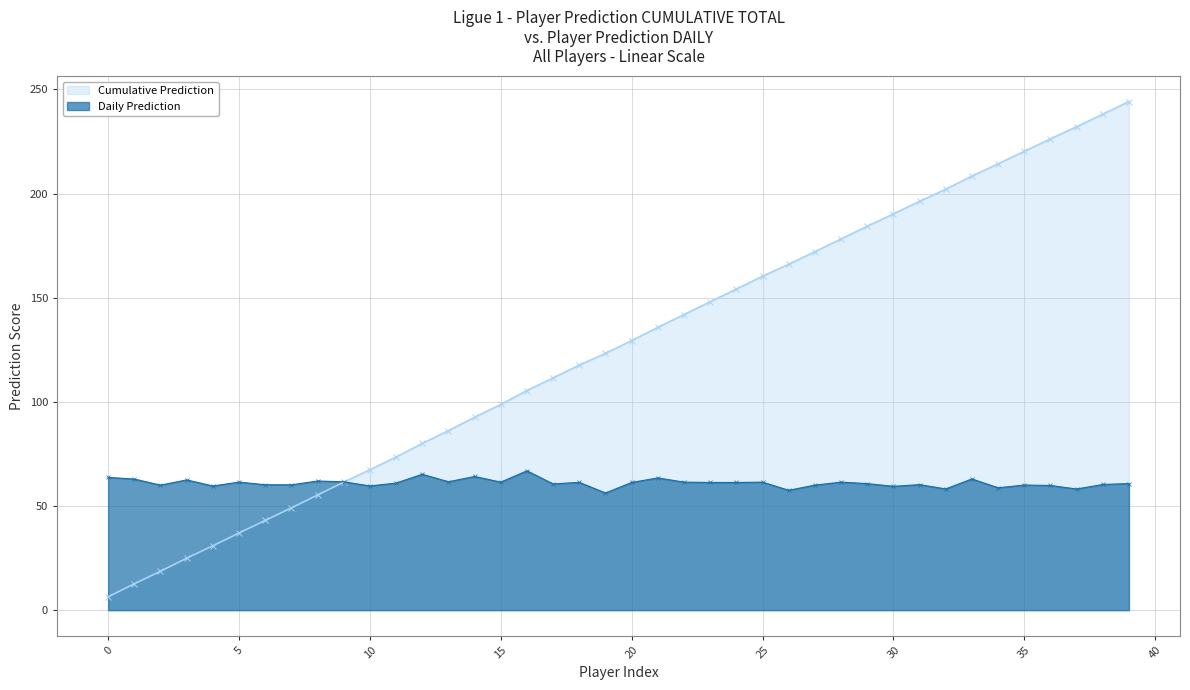

What is the value of the Prediction point at the 3rd from the left?

60.0